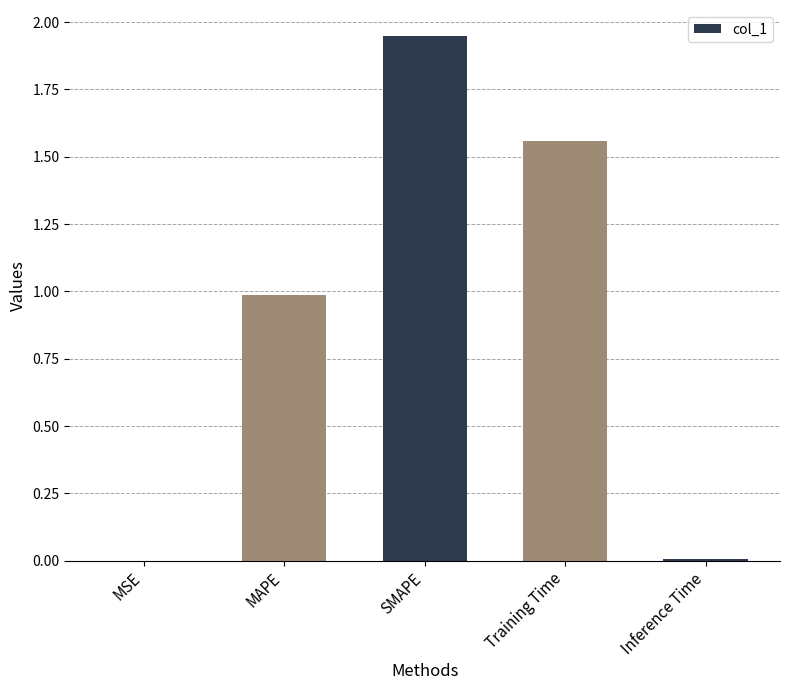

What is the average value?

0.9